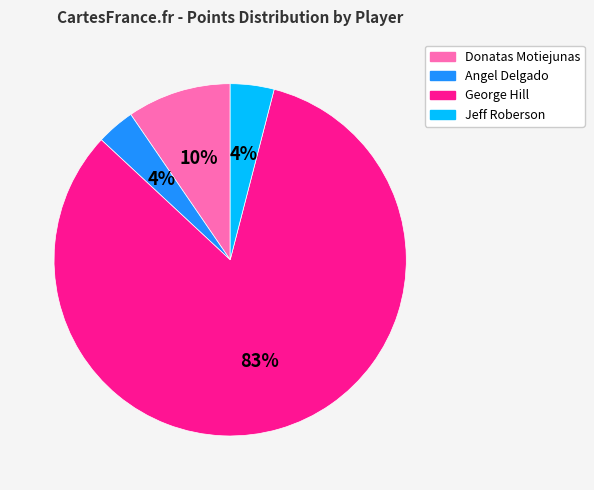

To the nearest percent, what is the combined percentage of Jeff Roberson and Donatas Motiejunas?

14%